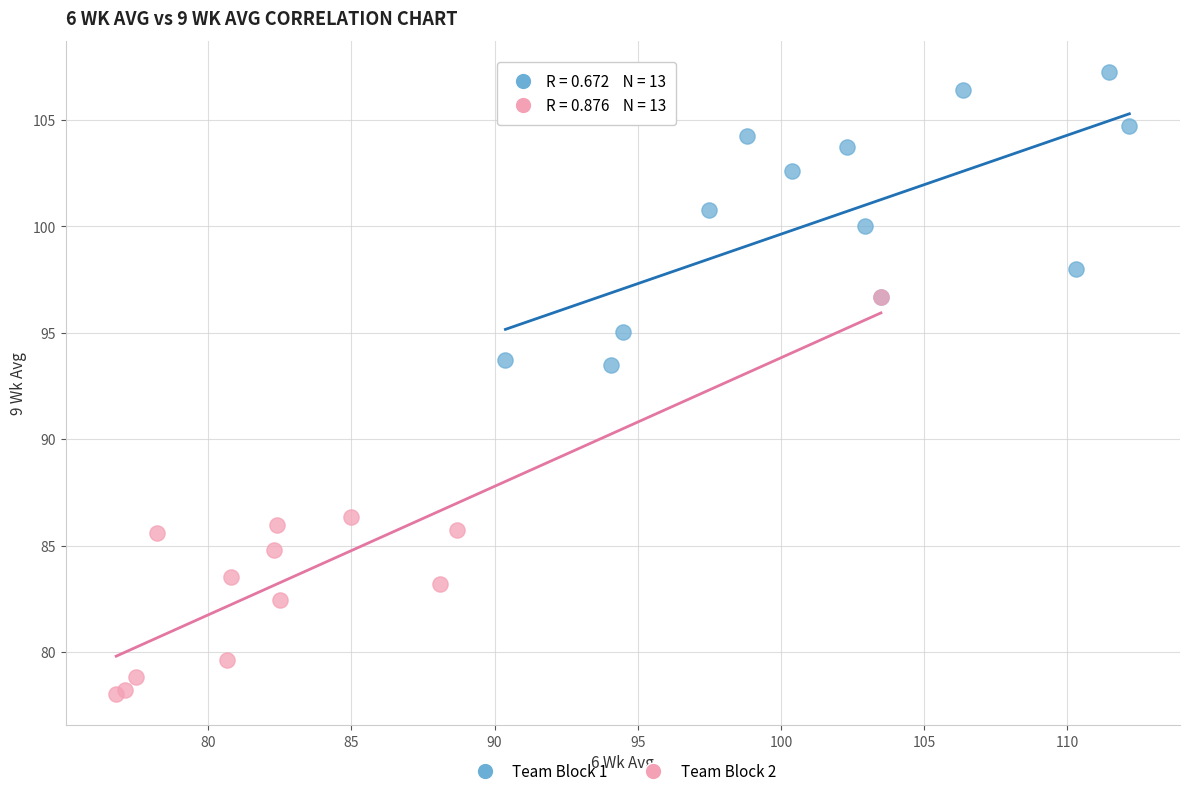

Which series reaches the maximum Y coordinate?

Team Block 1